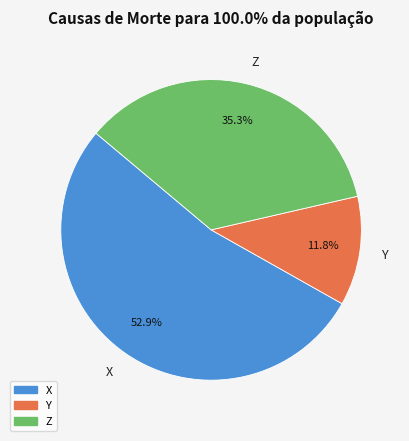

Count the number of slices in the pie.

3